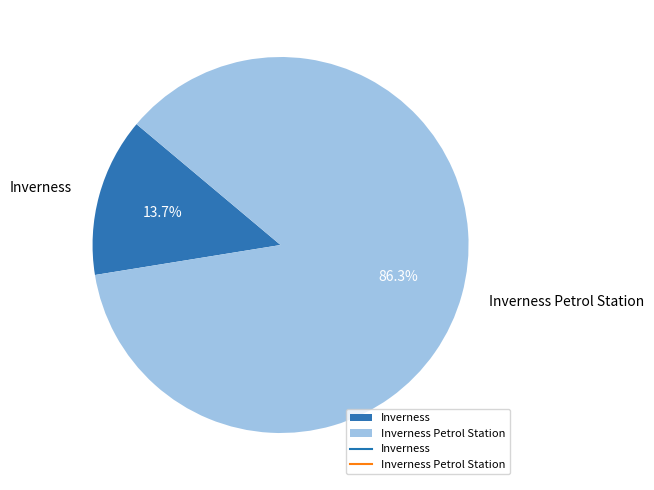

The Inverness slice represents 9% of the pie. True or false?

False